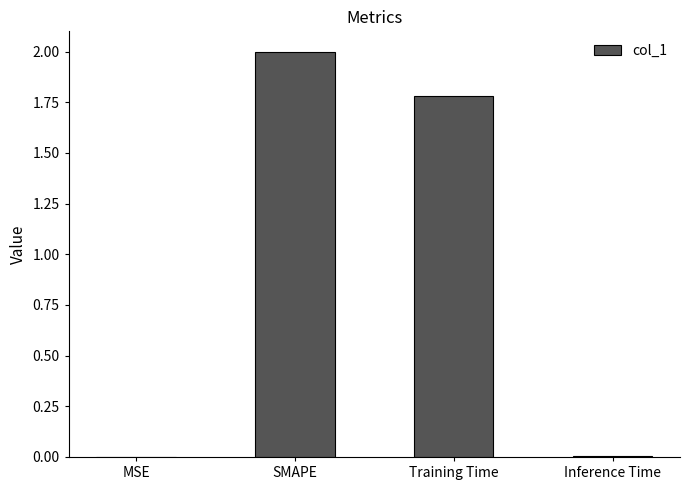

What is the sum of all values?

3.8